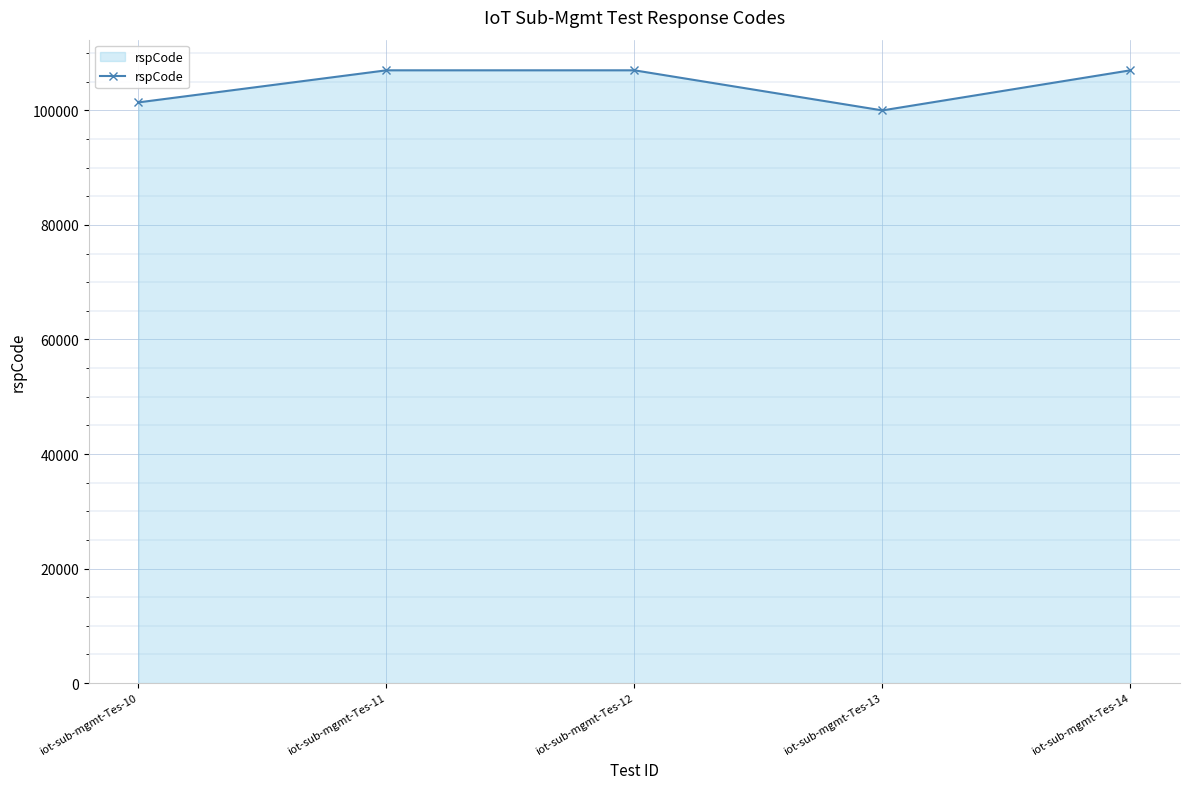

How many lines are shown in the chart?

1